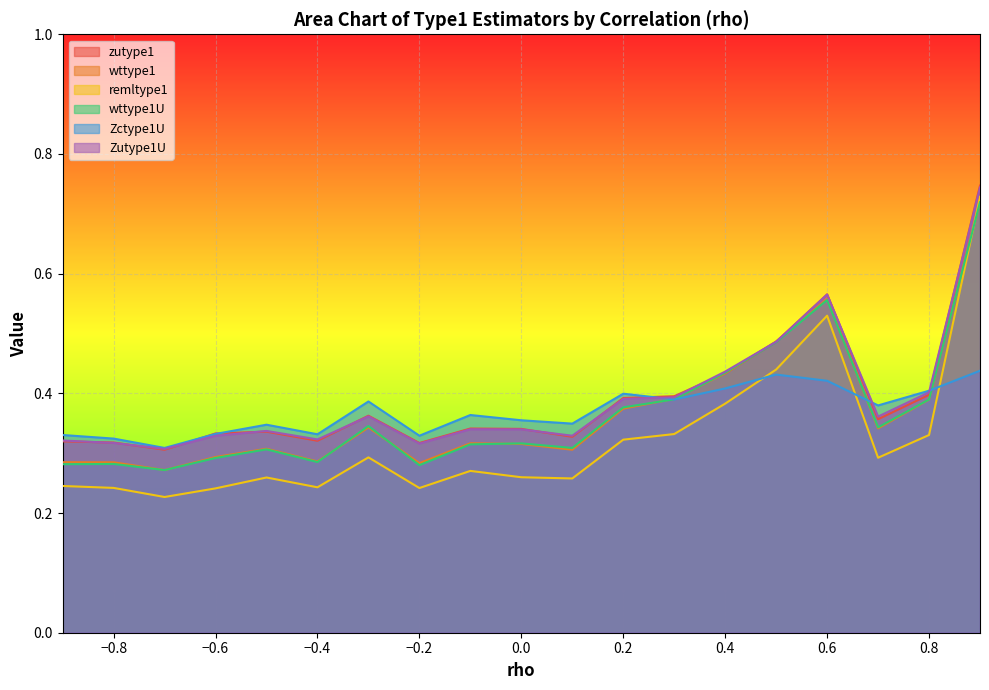

What position from the left is 0.0?

10